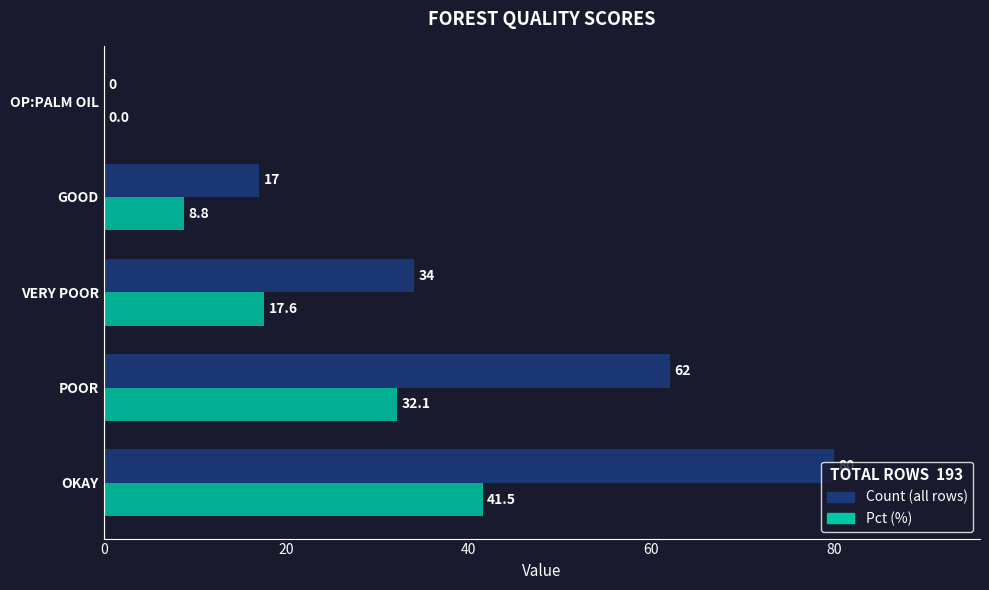

What is the greatest value displayed?

80.0